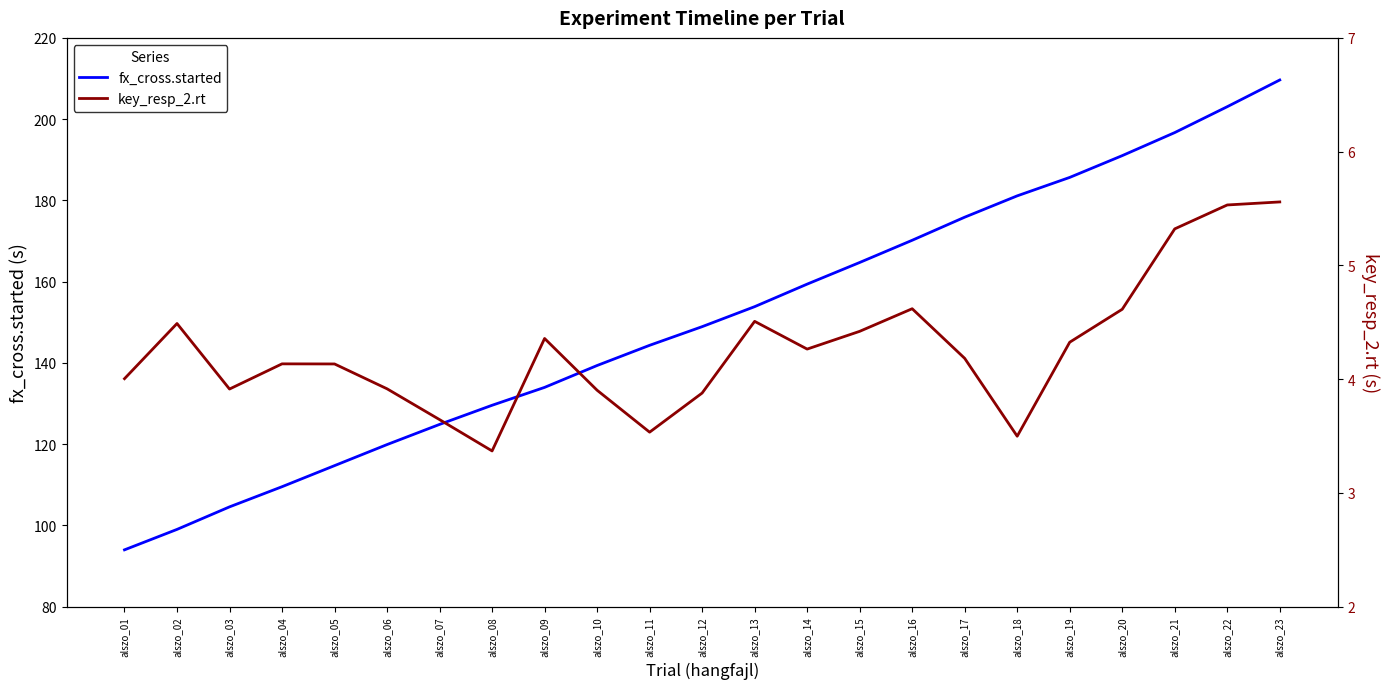

How many lines are shown in the chart?

2